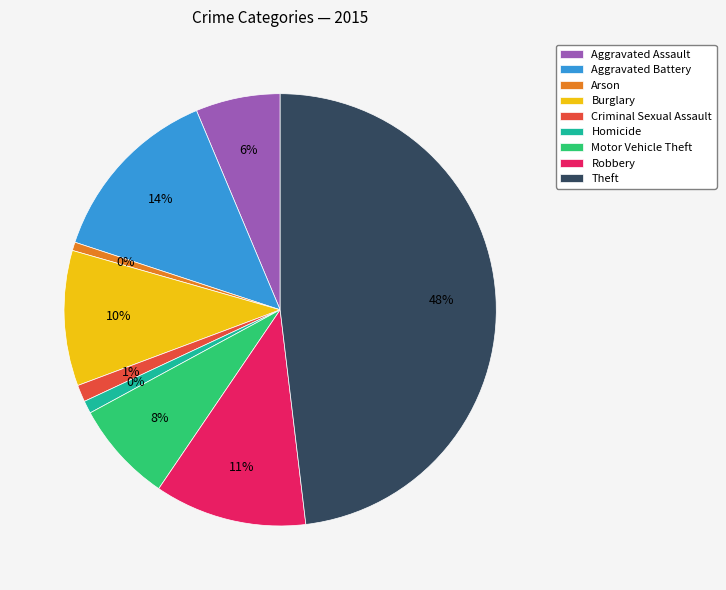

Between Motor Vehicle Theft and Aggravated Assault, which is larger?

Motor Vehicle Theft